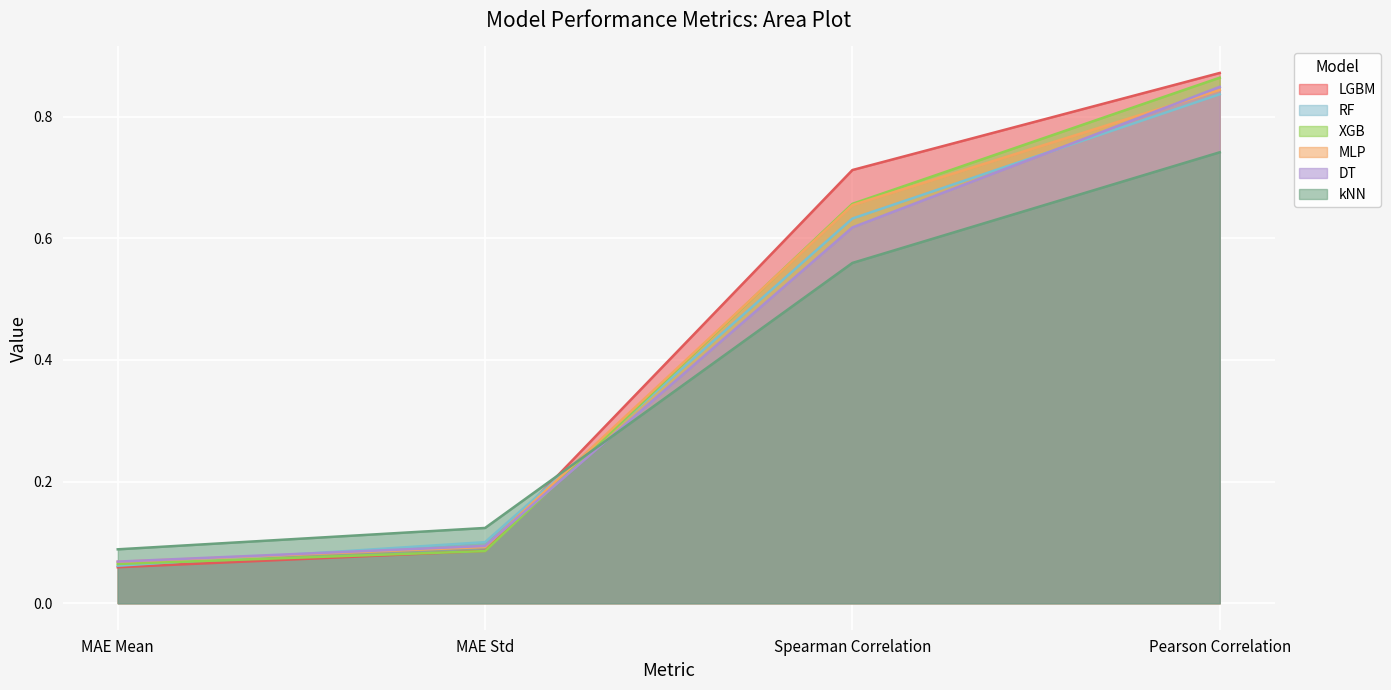

Rank the categories by XGB value from highest to lowest.

Pearson Correlation, Spearman Correlation, MAE Std, MAE Mean